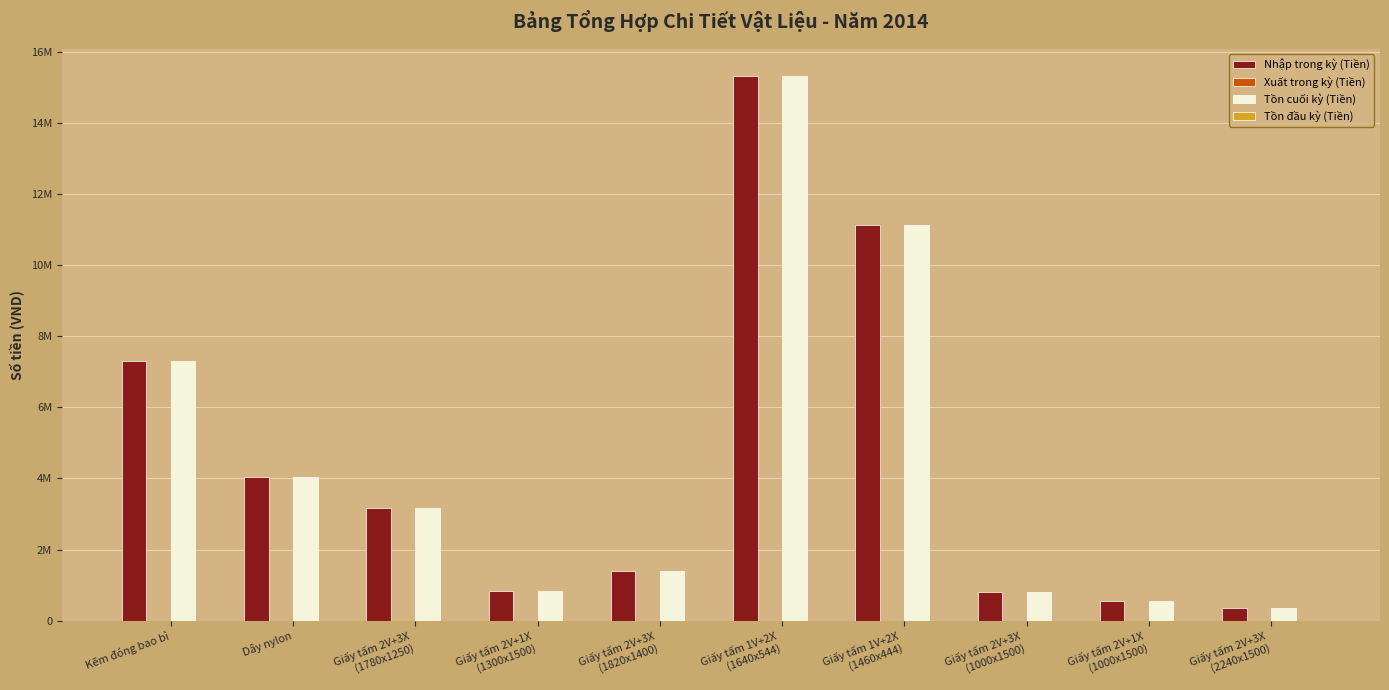

Does the chart contain stacked bars?

No